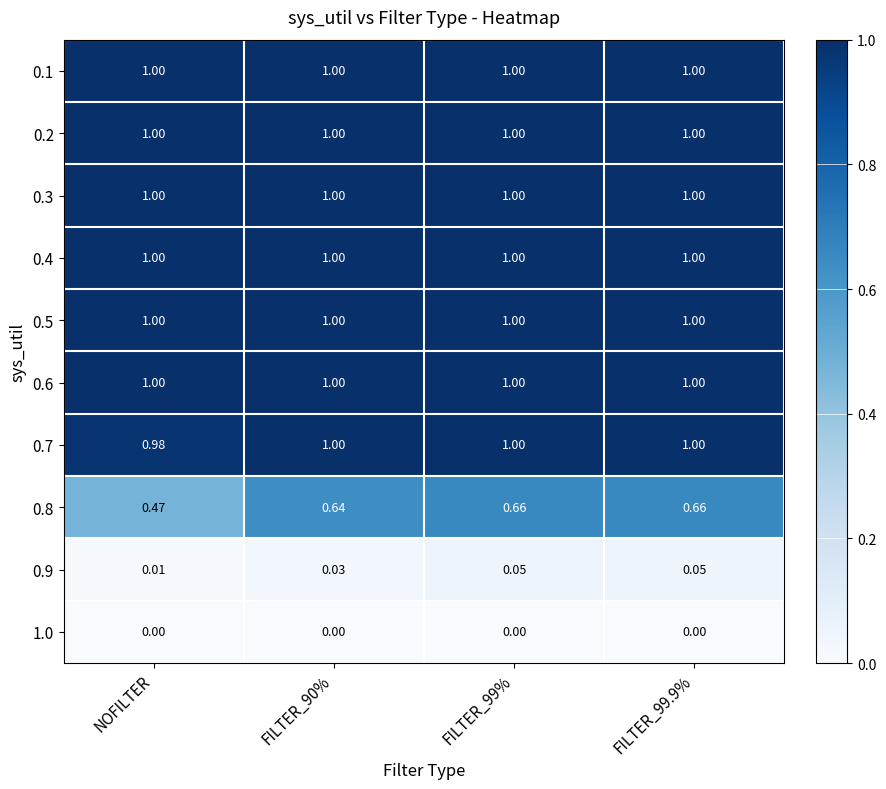

Is the value of 0.4 at FILTER_90% greater than the value of 0.9 at FILTER_99.9%?

Yes